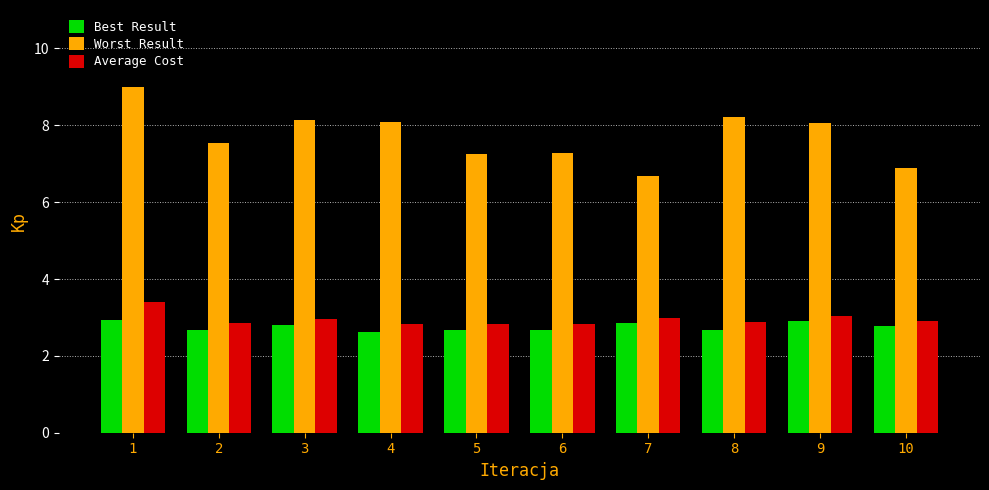

True or false: Worst Result has a value of 6.9 at 10.

True